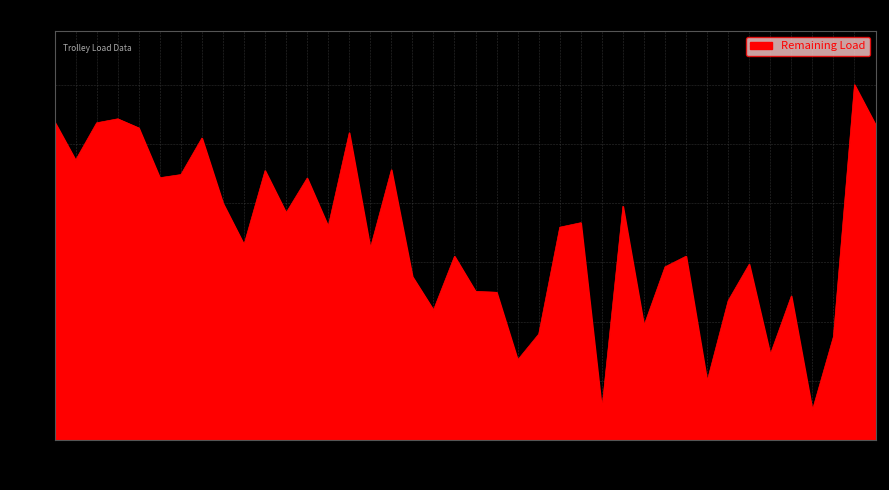

What is the difference between the maximum and second lowest values?

27.4